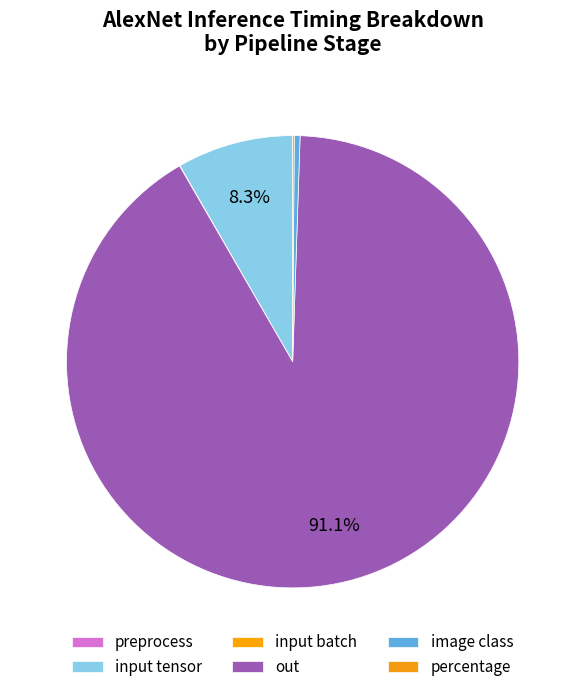

The percentage slice represents 0% of the pie. True or false?

True